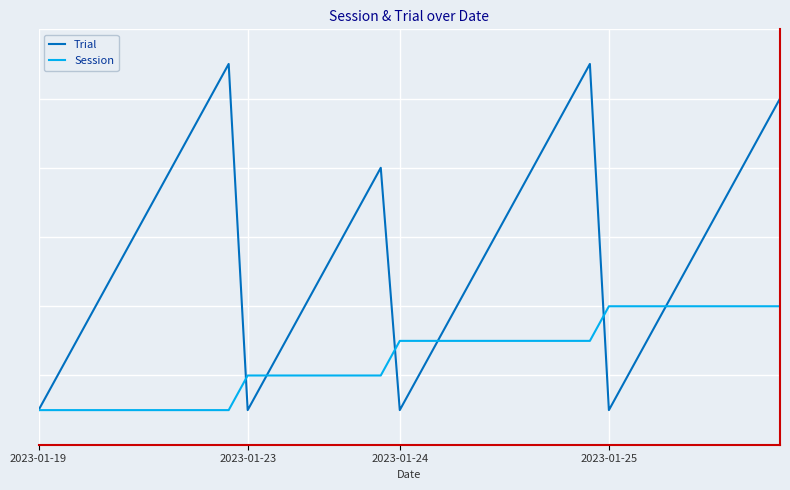

Where is Trial nearest to the value 6?

5